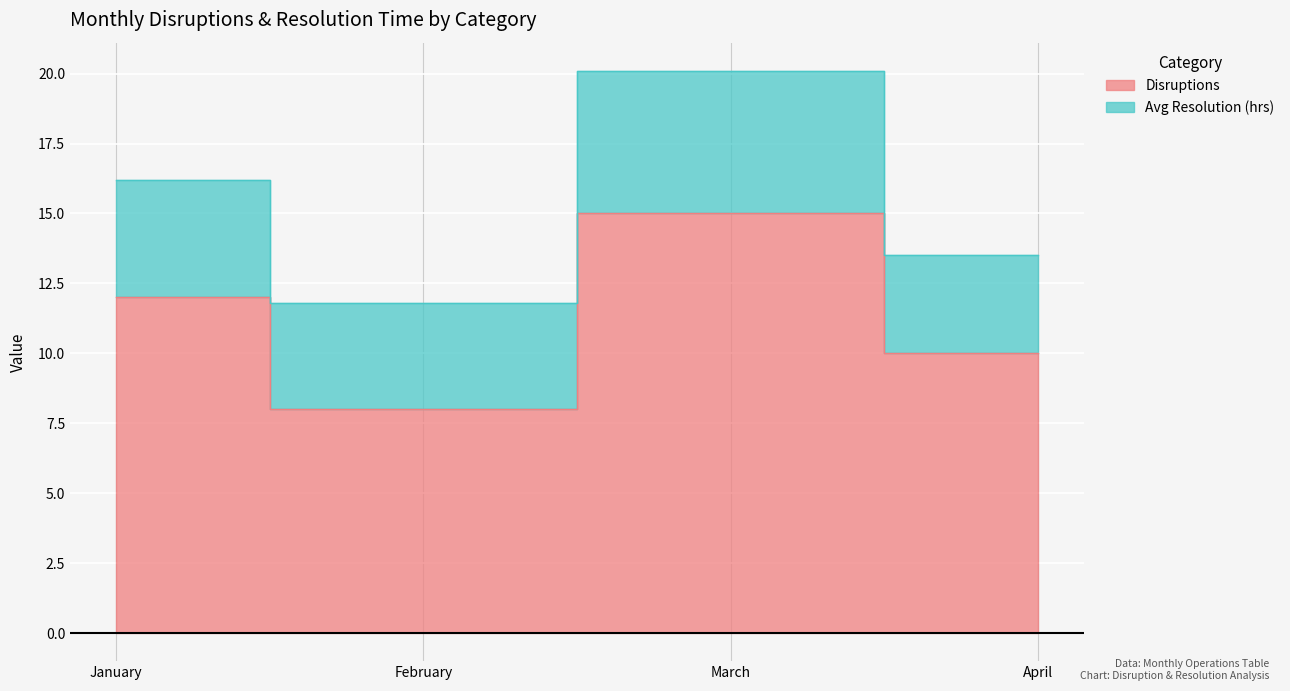

What is the greatest value displayed?

15